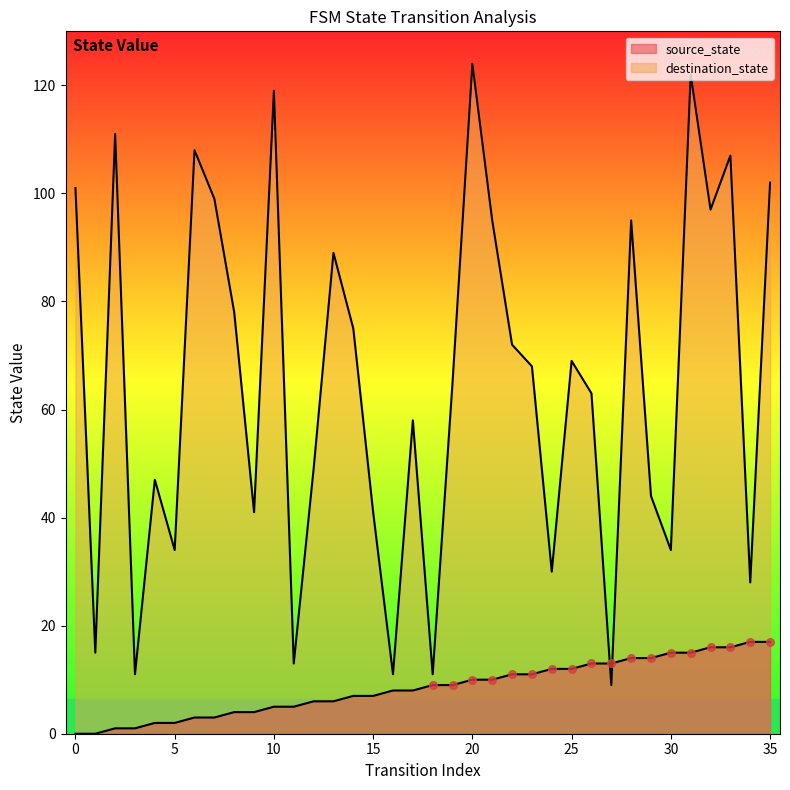

Which series reaches the minimum Y coordinate?

source_state